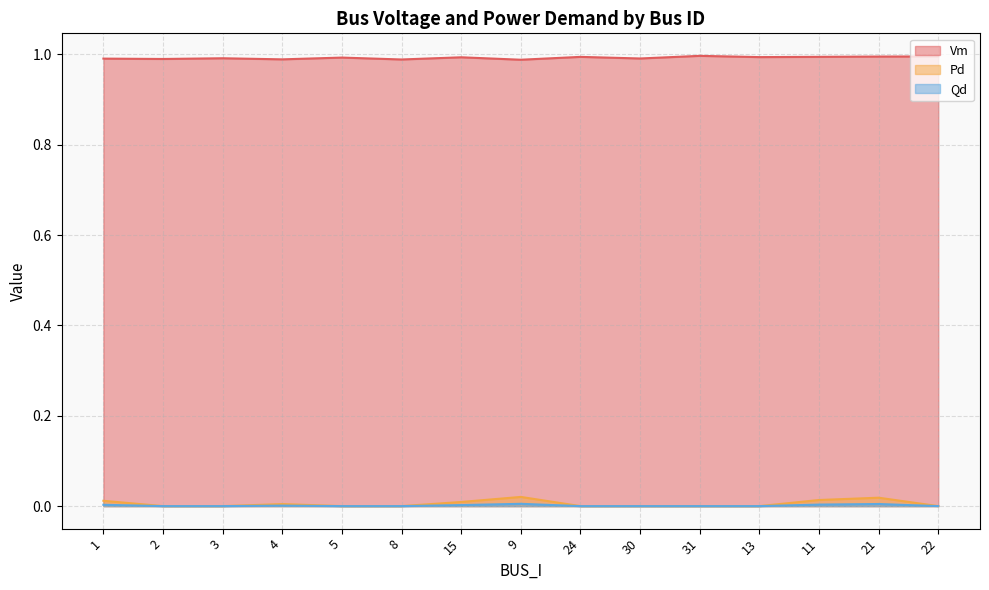

True or false: Qd has more than 2 points higher than both neighbors.

True